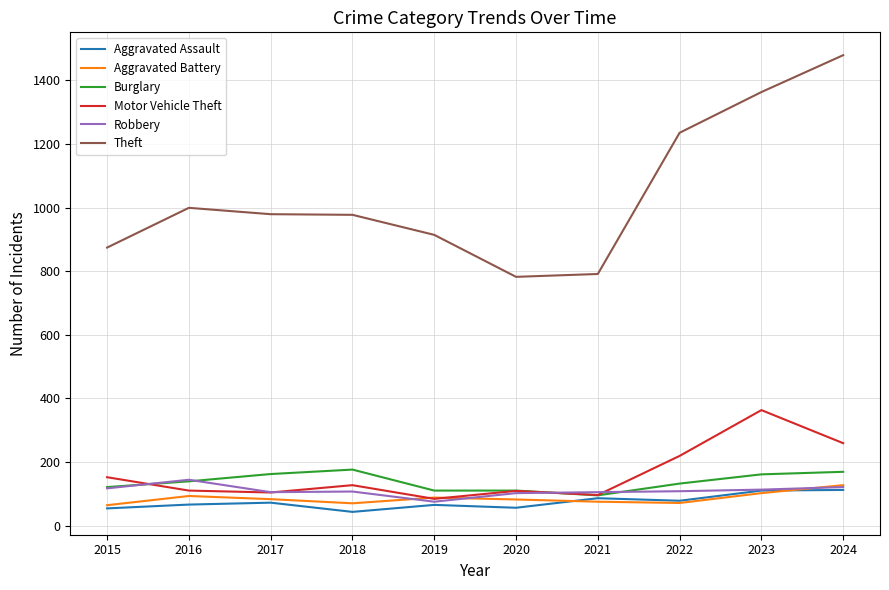

What is the total value across all series at 2018?

1500